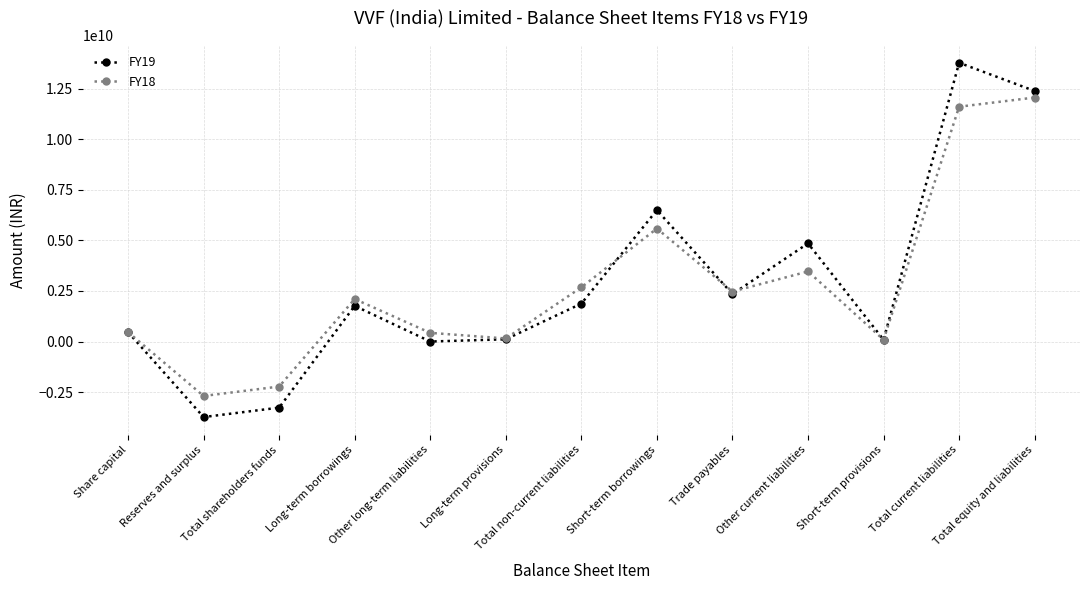

What is the difference between the highest and lowest values at Total non-current liabilities?

806340000